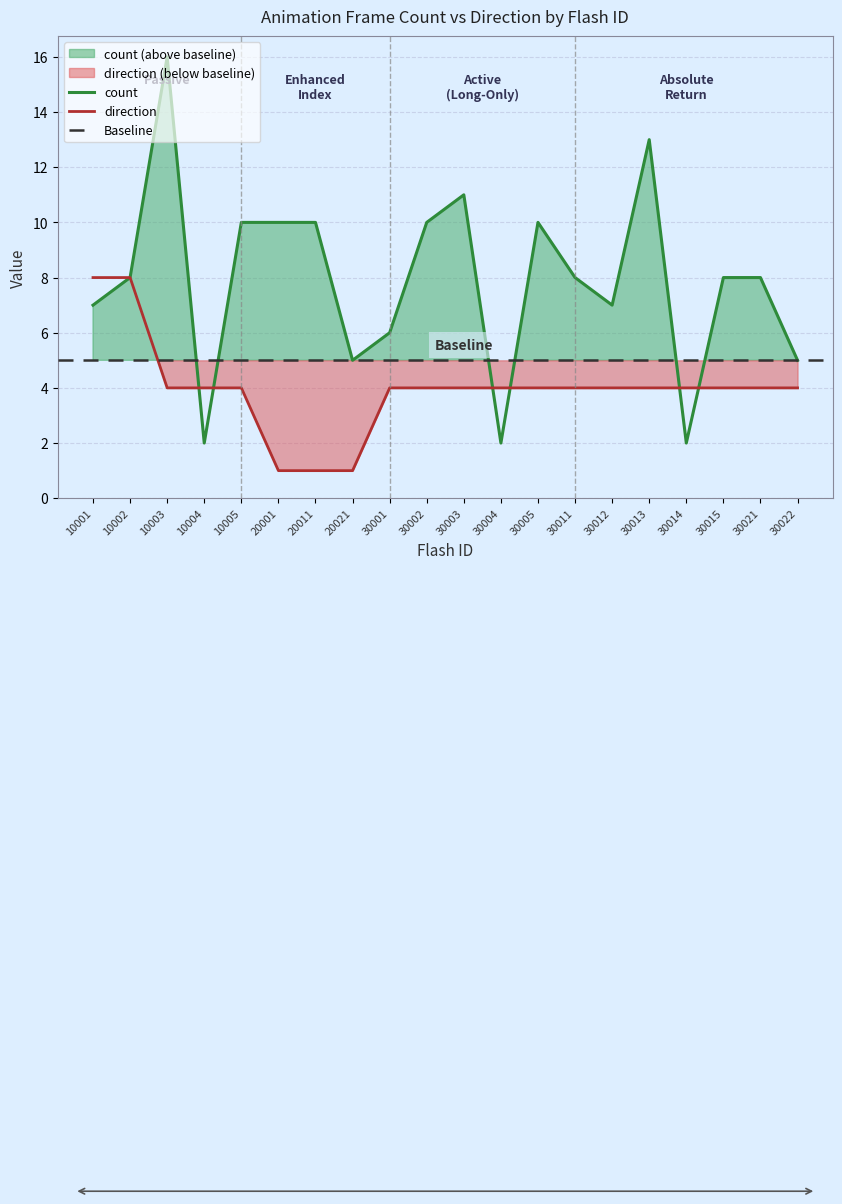

At which category does count reach its first local valley?

10004